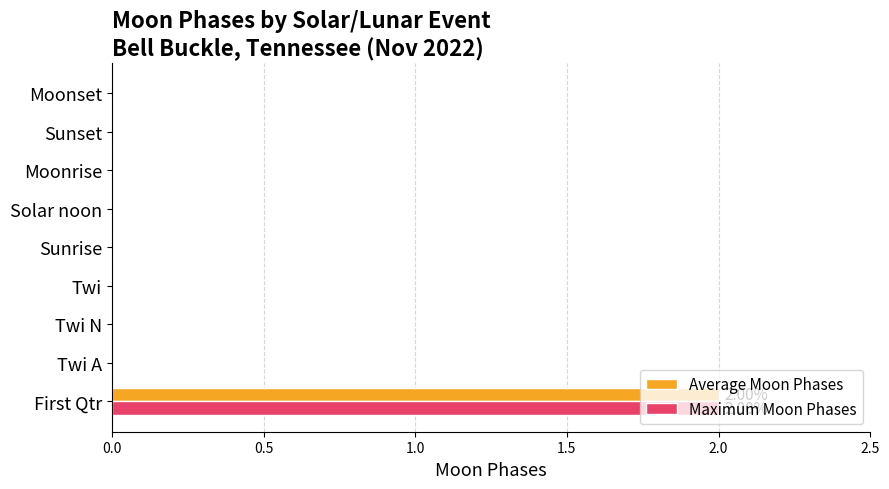

At which category is the sum across all series the highest?

First Qtr